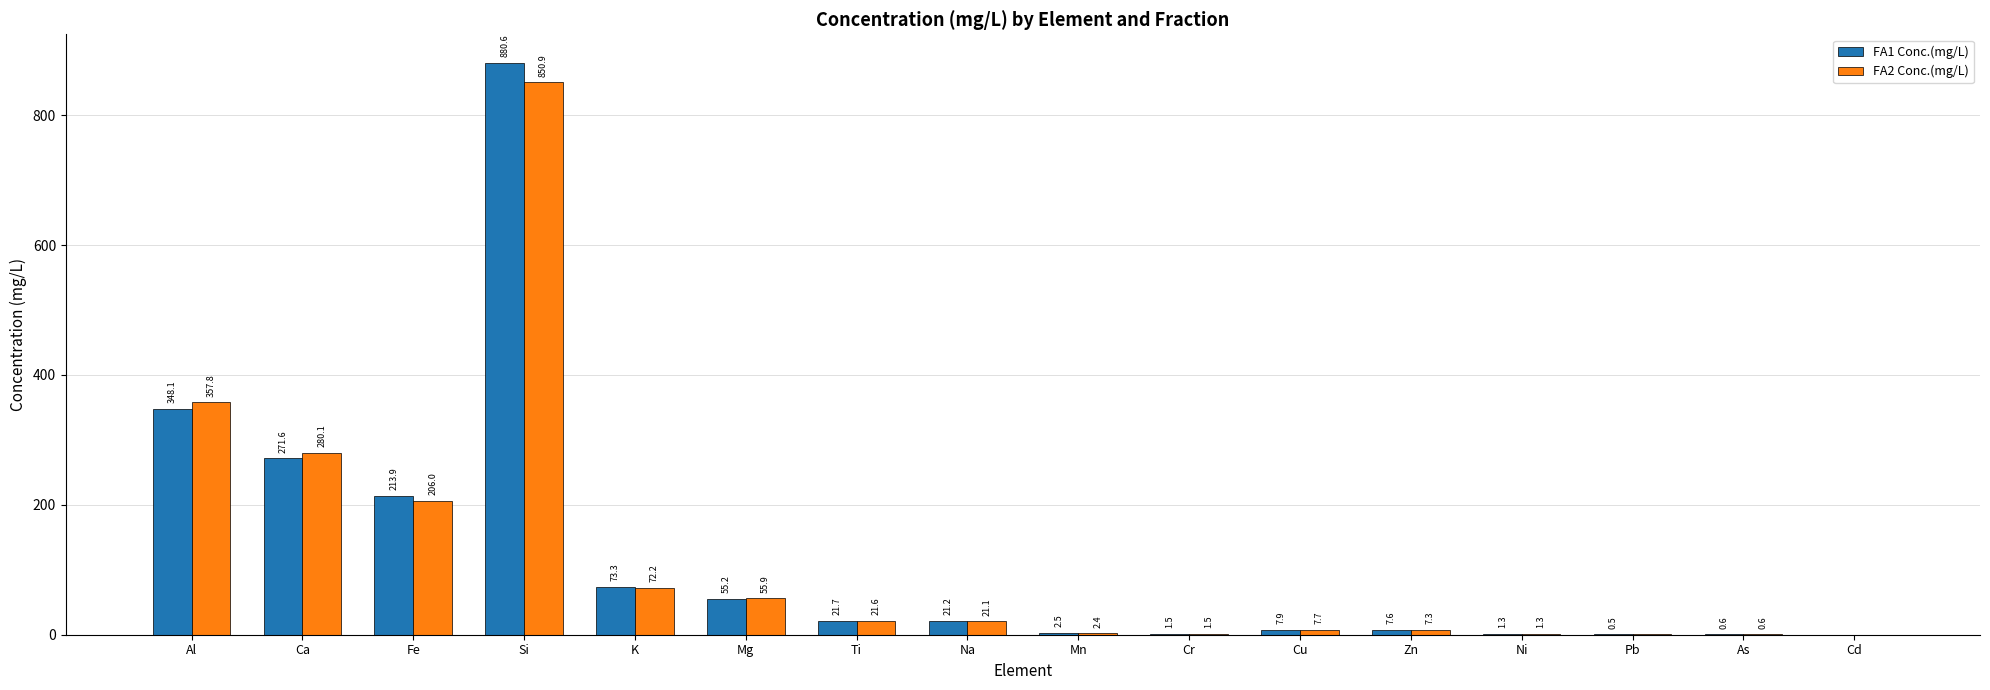

How many data points does each series have?

16